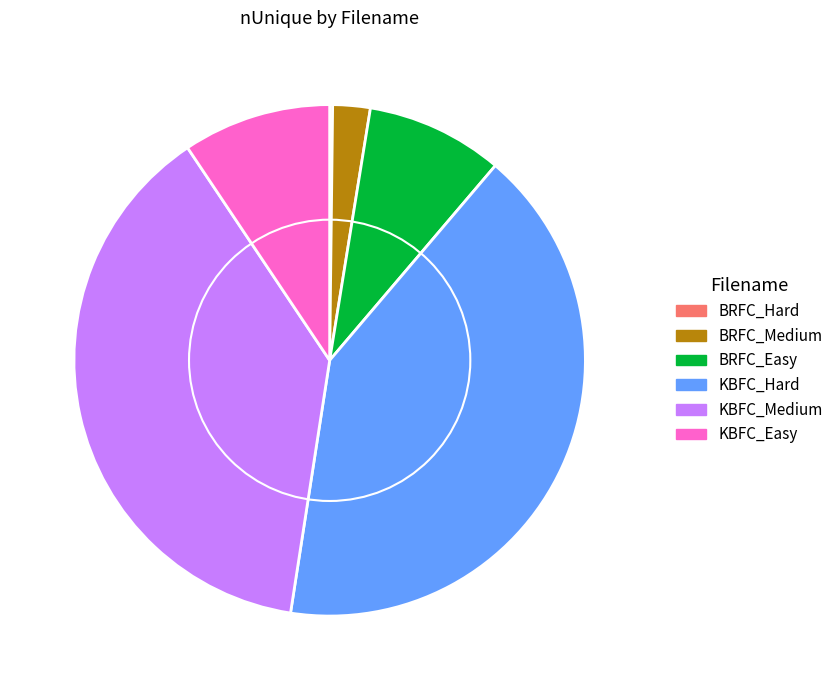

Is the sum of KBFC_Medium and BRFC_Medium greater than half?

No